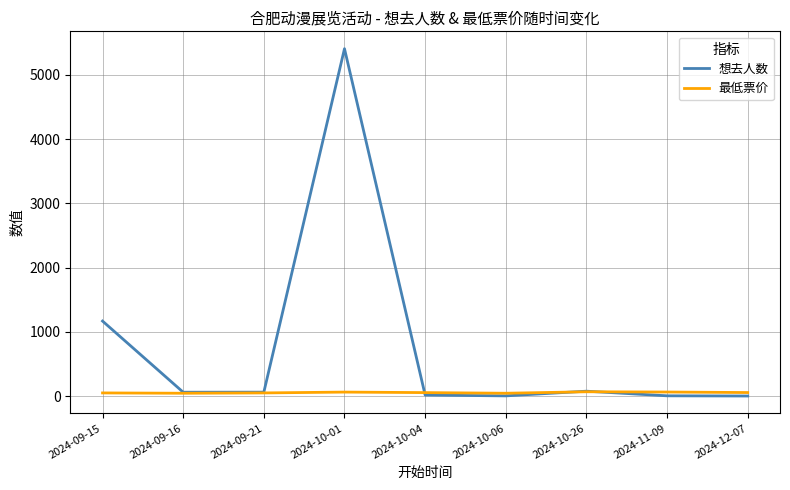

Which series has the largest total across all categories?

想去人数